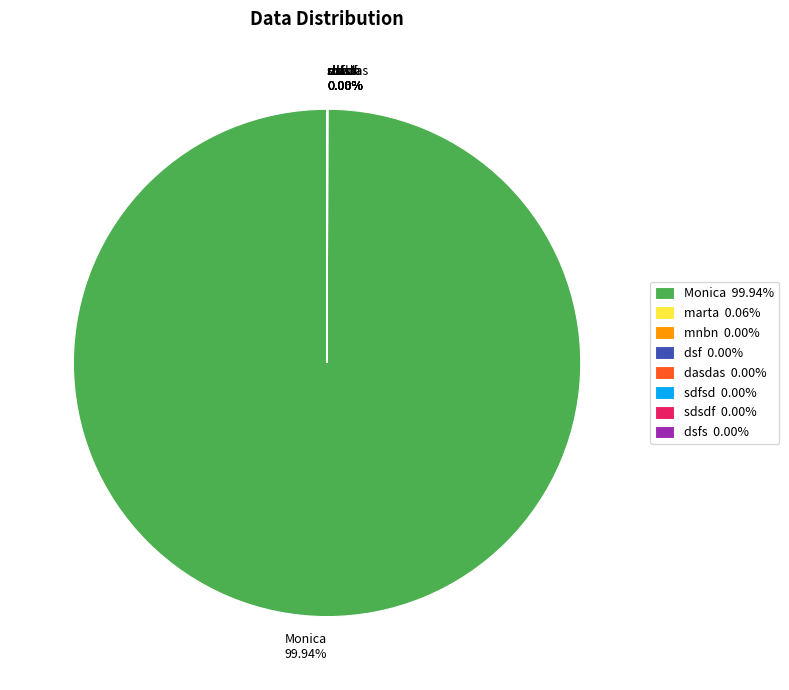

Is there a majority slice in this chart?

Yes